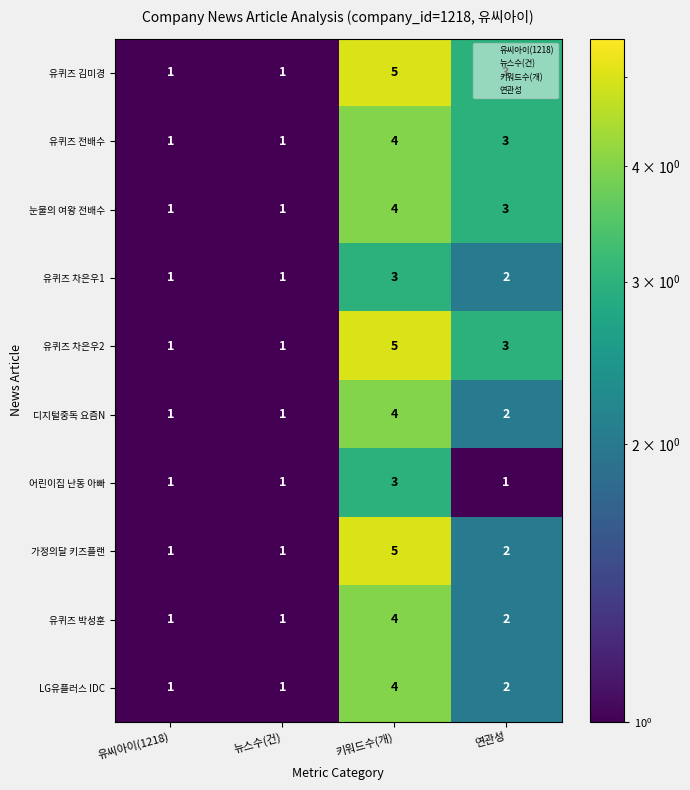

What is the total value across all series at 뉴스수(건)?

10